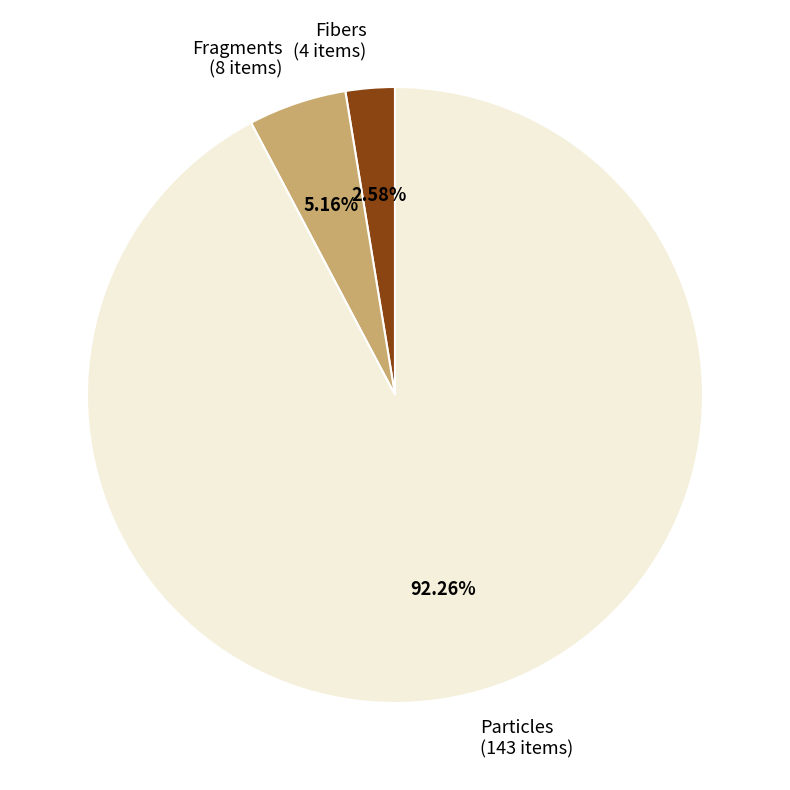

To the nearest percent, what is the difference between the Particles and Fibers slice percentages?

90%